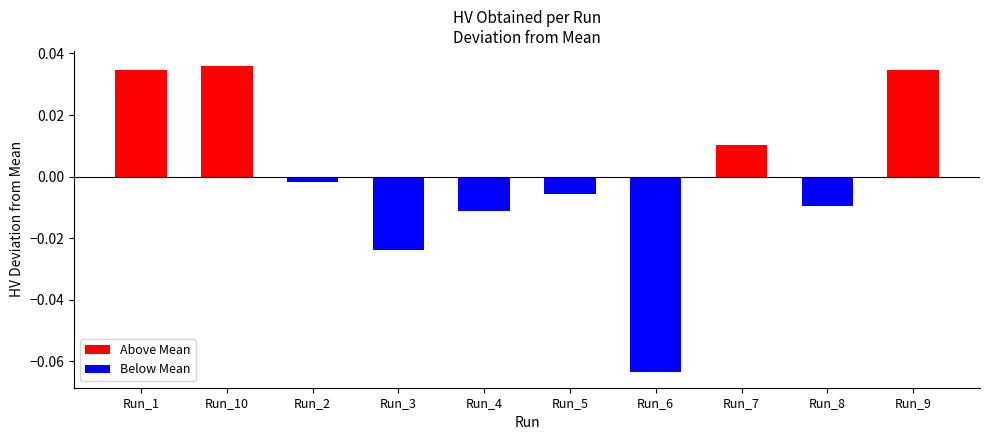

True or false: the data shows 0.5 at Run_10.

False